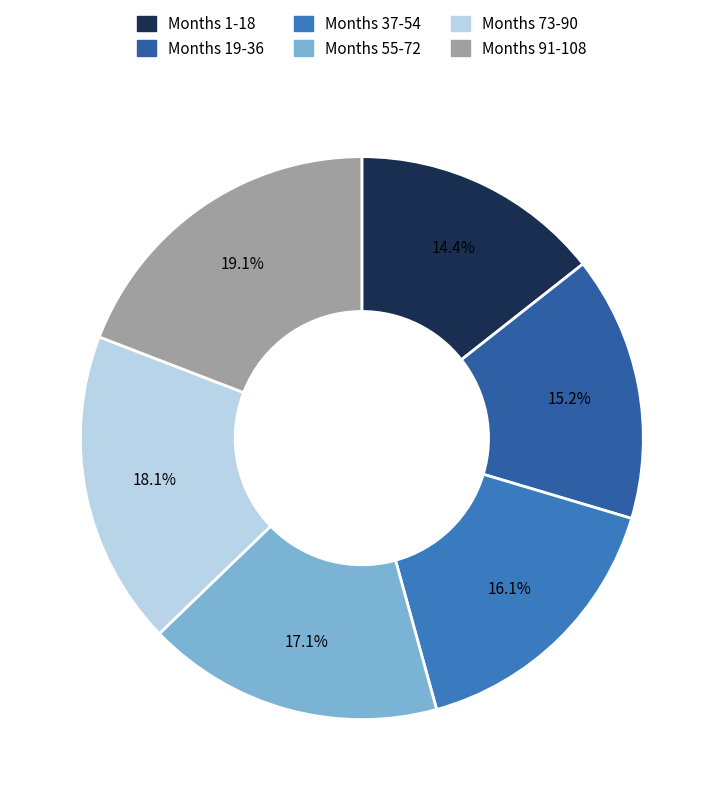

Rank the categories by value from lowest to highest.

Months 1-18, Months 19-36, Months 37-54, Months 55-72, Months 73-90, Months 91-108